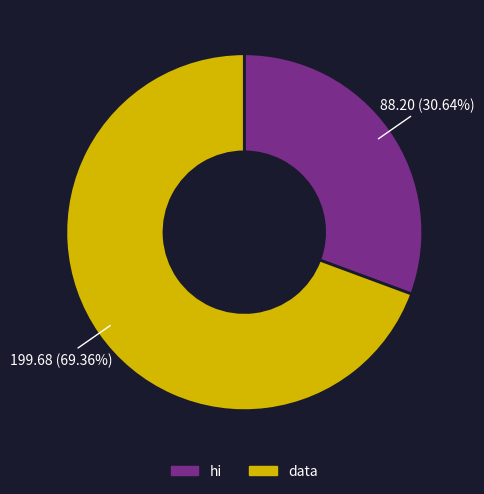

To the nearest percent, what portion does data represent?

69%